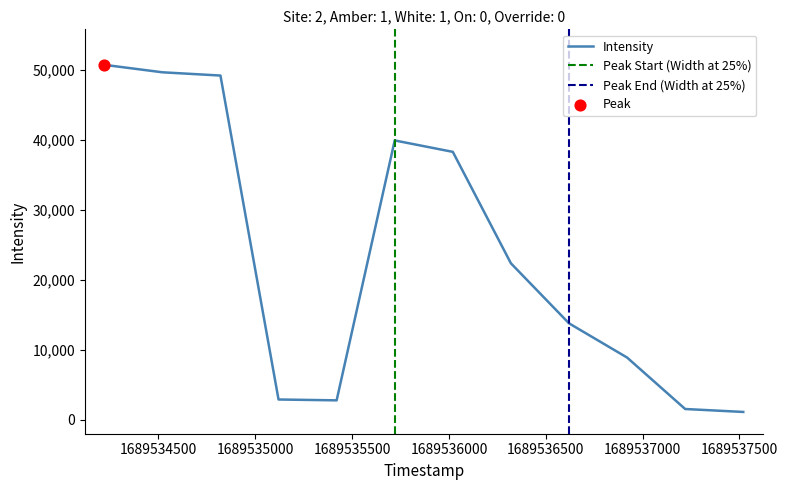

What is the change in value from 1689536320 to 1689536920?

-13477.4